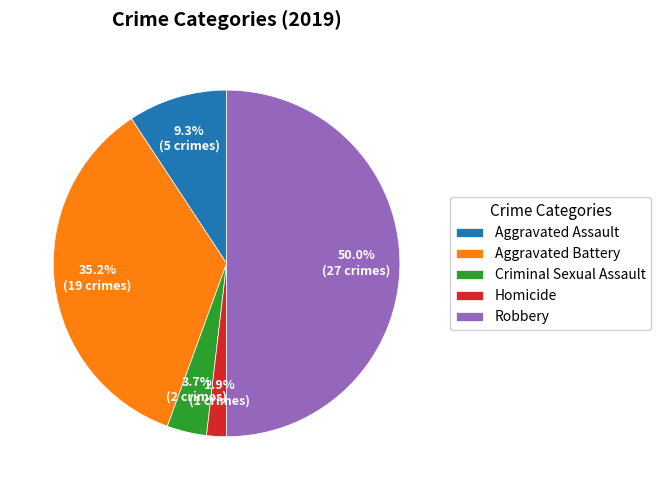

Do Aggravated Assault and Robbery together represent more than half of the pie?

Yes